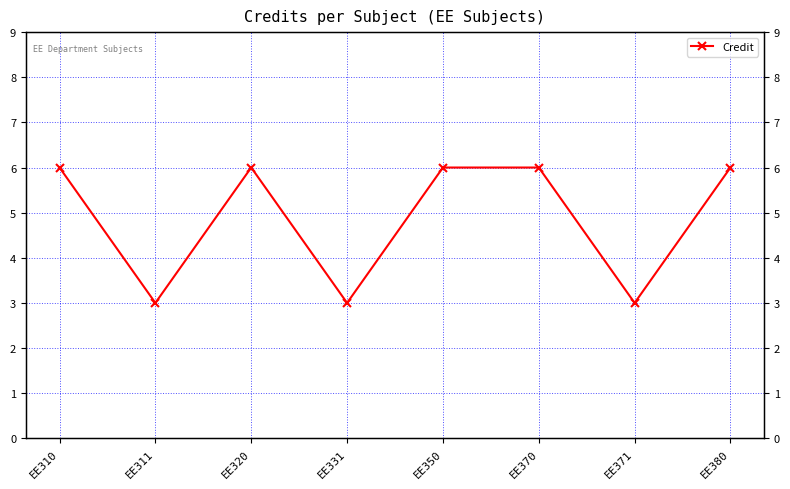

What is the sum of the values at EE310 and EE370?

12